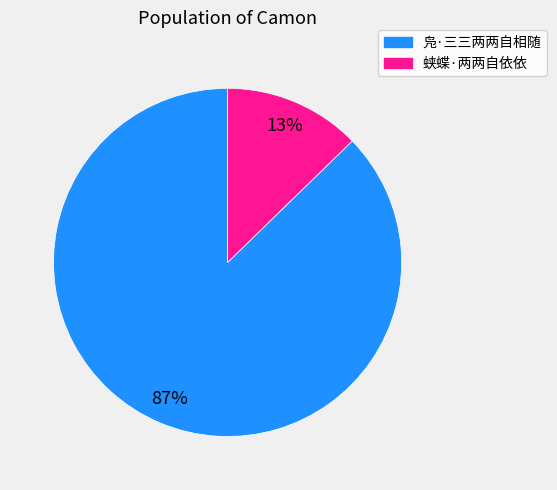

Do 蛱蝶·两两自依依 and 凫·三三两两自相随 together represent more than half of the pie?

Yes